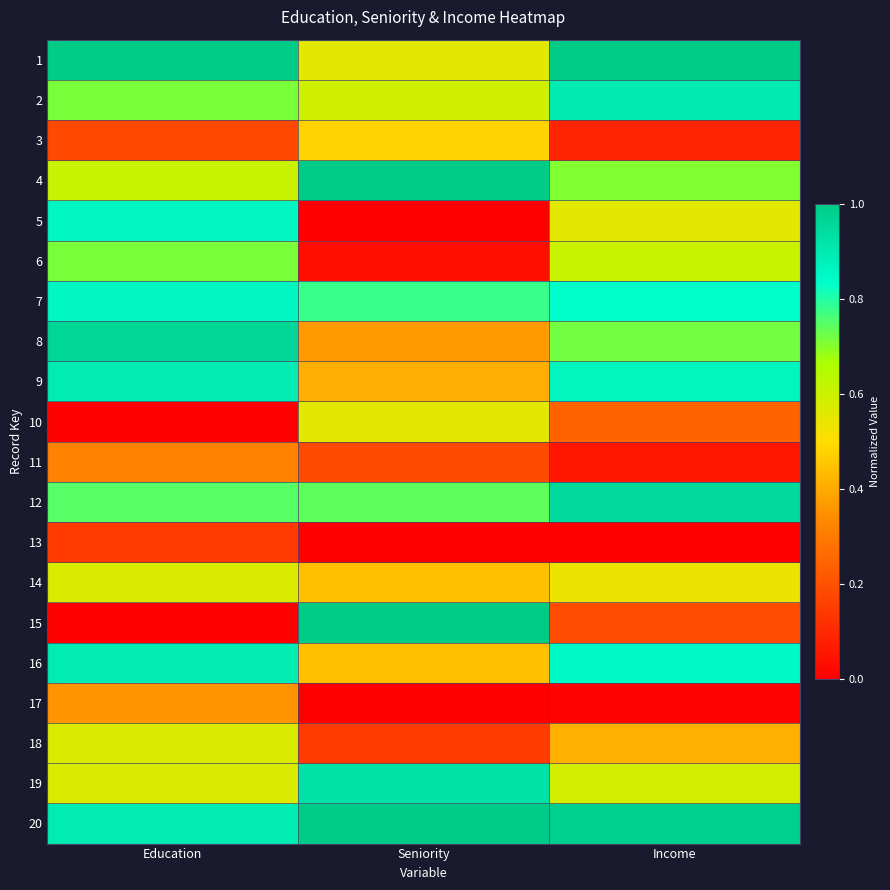

Reading left to right, extract all data points from this chart.

1: Education=1.0	Seniority=0.6	Income=1.0
2: Education=0.7	Seniority=0.6	Income=0.9
3: Education=0.2	Seniority=0.5	Income=0.1
4: Education=0.6	Seniority=1.0	Income=0.7
5: Education=0.9	Seniority=0.0	Income=0.6
6: Education=0.7	Seniority=0.0	Income=0.6
7: Education=0.9	Seniority=0.8	Income=0.8
8: Education=1.0	Seniority=0.4	Income=0.7
9: Education=0.9	Seniority=0.4	Income=0.9
10: Education=0.0	Seniority=0.6	Income=0.2
11: Education=0.3	Seniority=0.2	Income=0.1
12: Education=0.7	Seniority=0.7	Income=0.9
13: Education=0.1	Seniority=0.0	Income=0.0
14: Education=0.6	Seniority=0.4	Income=0.5
15: Education=0.0	Seniority=1.0	Income=0.2
16: Education=0.9	Seniority=0.4	Income=0.8
17: Education=0.4	Seniority=0.0	Income=0.0
18: Education=0.6	Seniority=0.1	Income=0.4
19: Education=0.6	Seniority=0.9	Income=0.6
20: Education=0.9	Seniority=1.0	Income=1.0